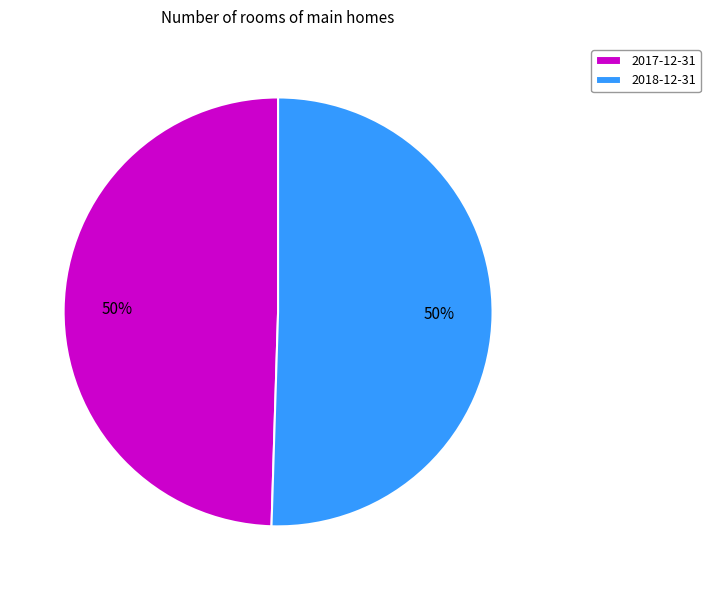

The 2018-12-31 slice represents 37% of the pie. True or false?

False